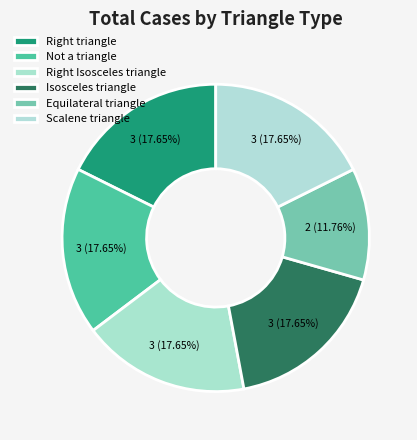

How many slices are in this pie chart?

6